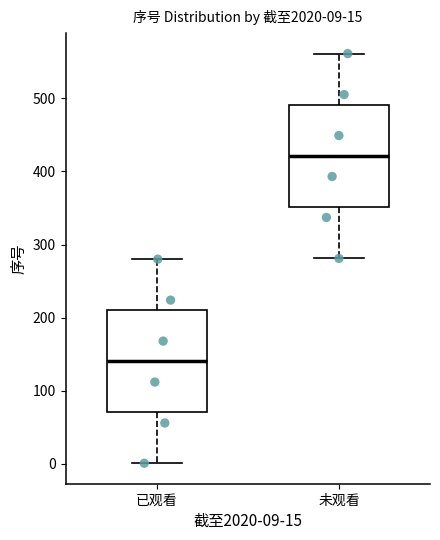

Which box's median line is the highest?

未观看